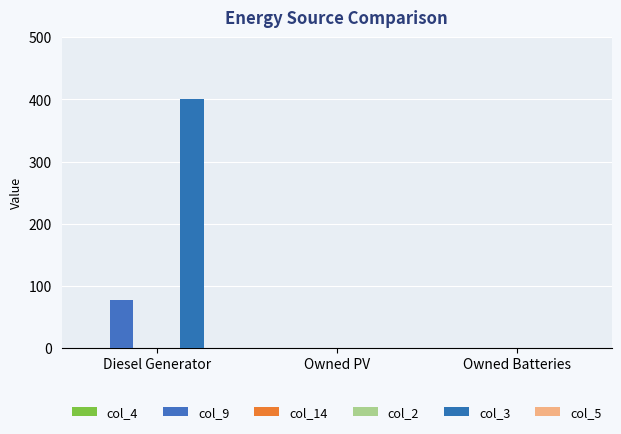

What is the sum of all col_9 values?

77.0